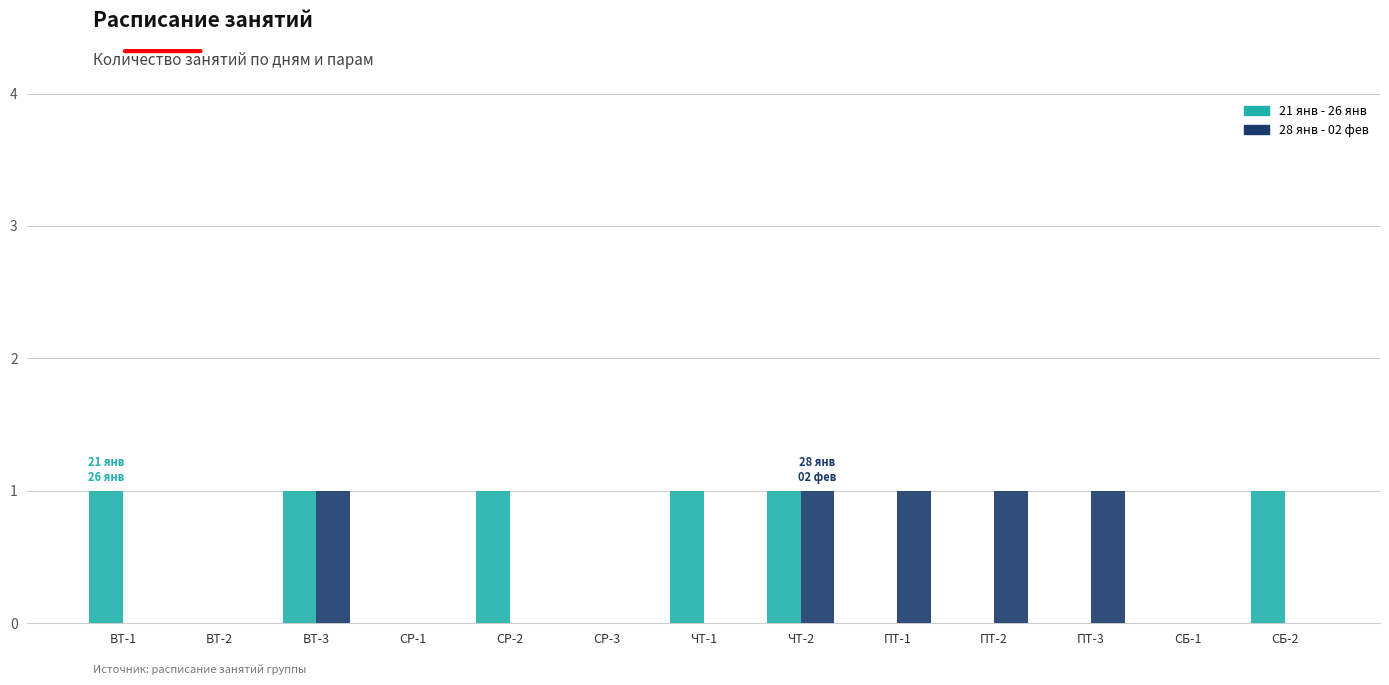

Is it true that 28 янв - 02 фев equals 0 at ПТ-2?

False